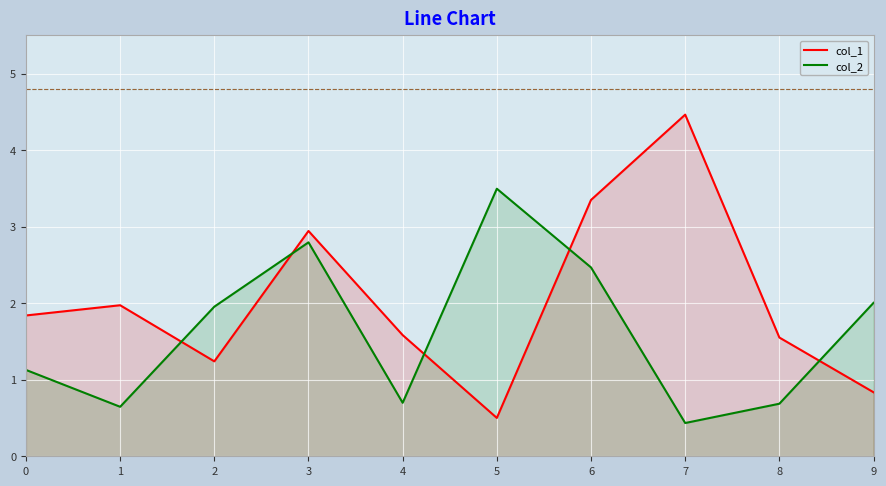

What is the value of the col_1 point at the 10th from the left?

0.8